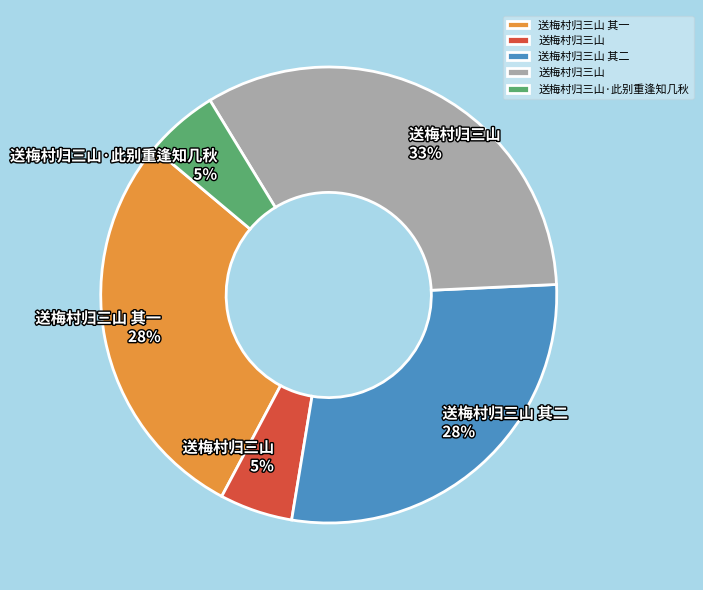

How many slices are in this pie chart?

5